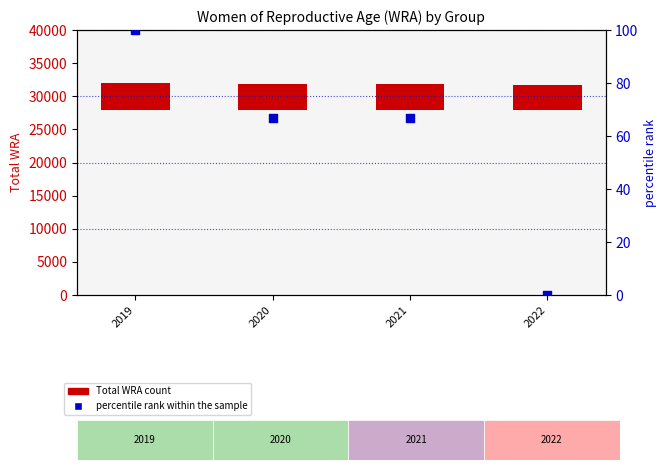

What is the total value across all series at 2019?

4100.0